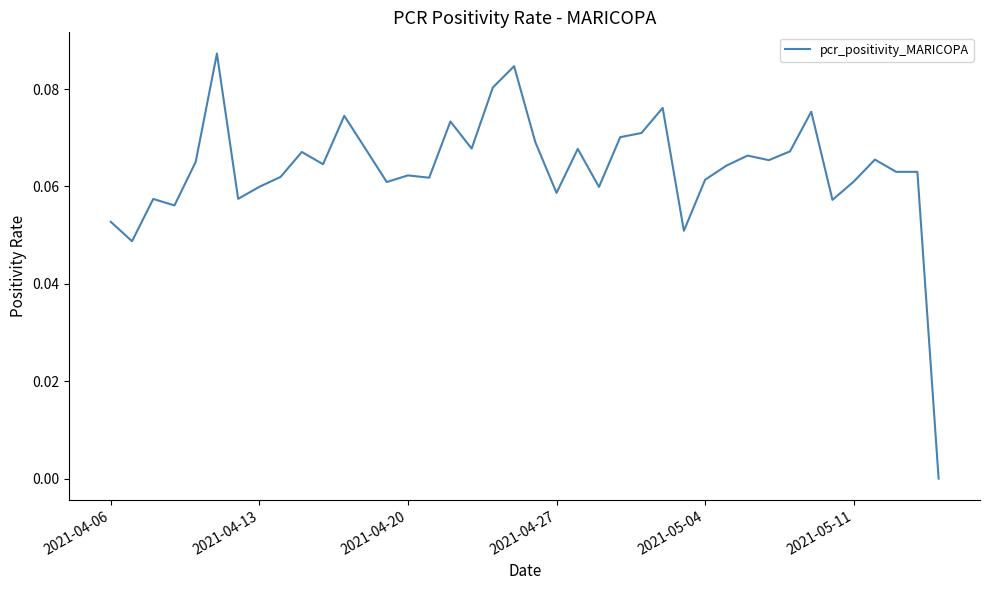

True or false: the data shows 0.0 at 2021-04-06.

False